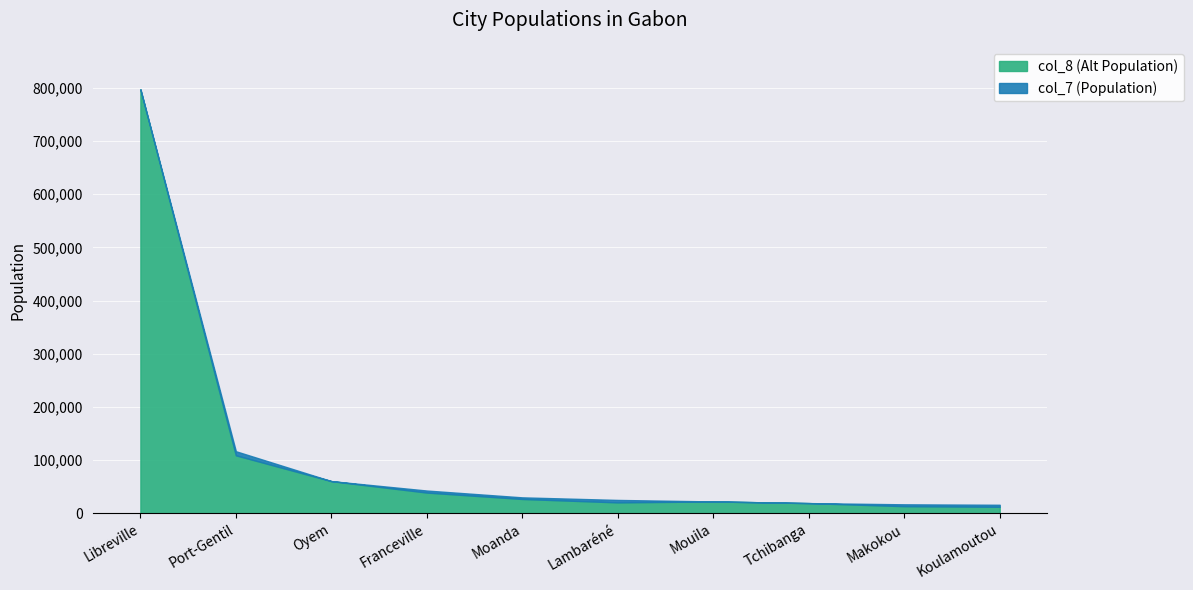

What is the approximate value of col_8 (Alt Population) at Port-Gentil?

109163